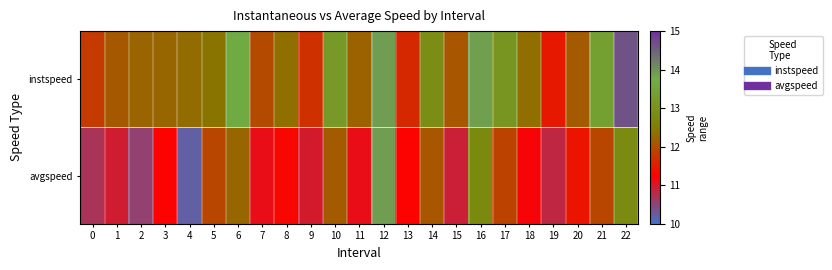

Rank the series at 7 from lowest to highest value.

avgspeed, instspeed